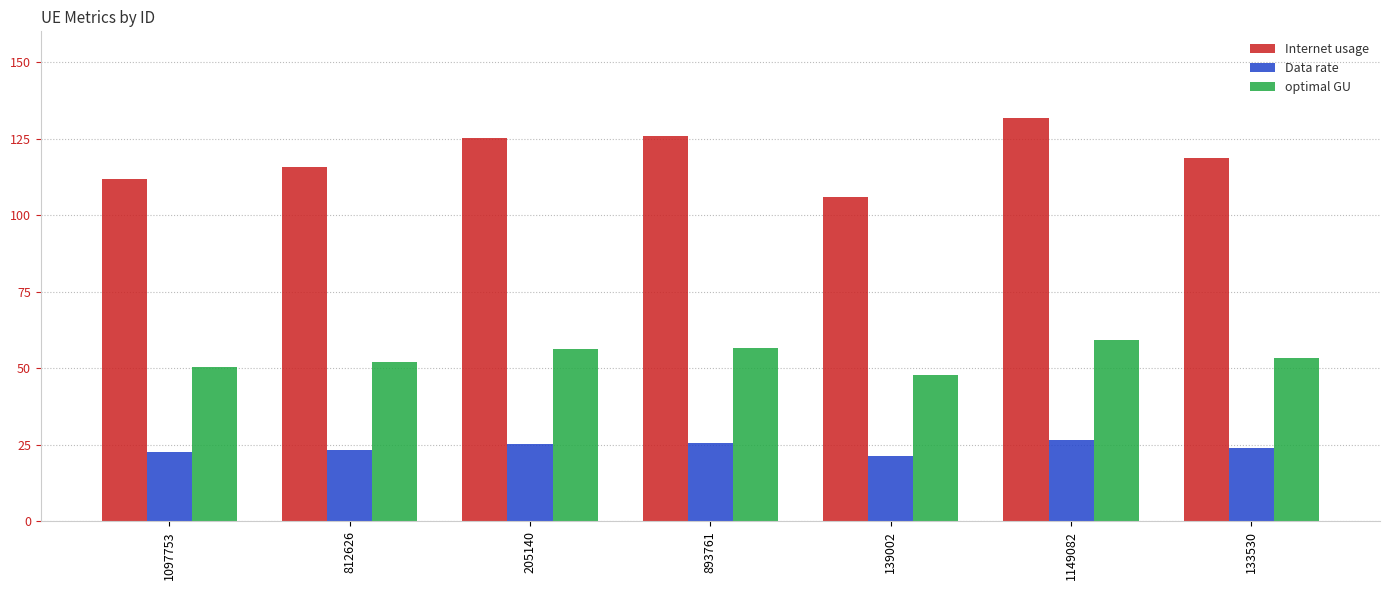

How many distinct data groups are displayed?

3